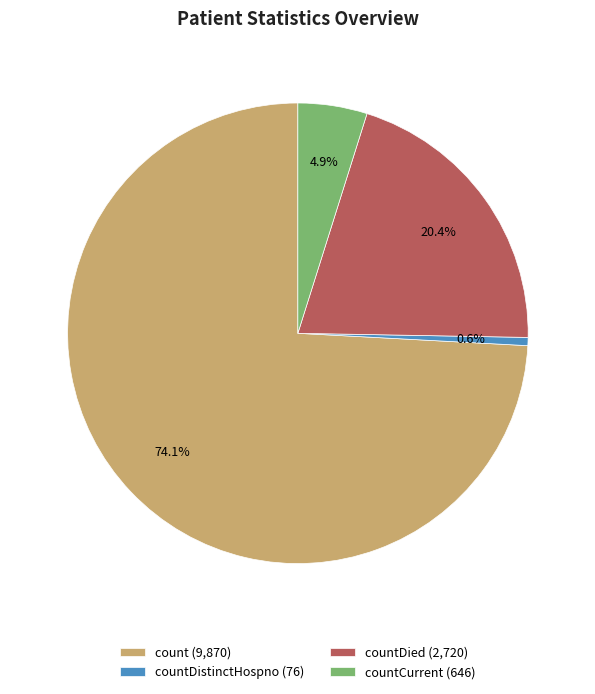

What is the largest slice in the pie chart?

count (9,870)